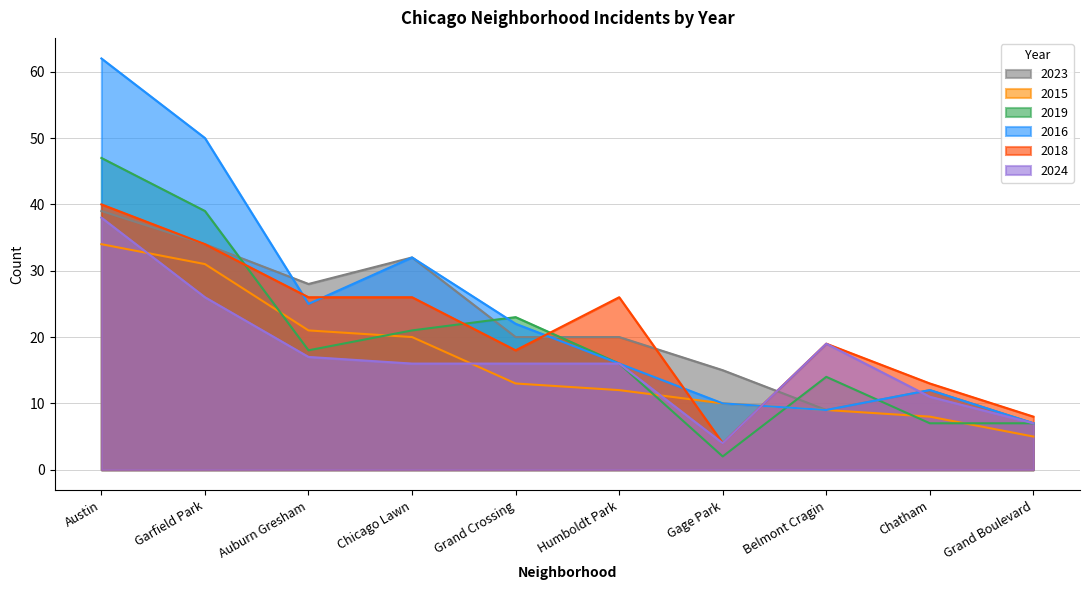

What is the difference between the maximum and minimum values in the 2019 series?

45